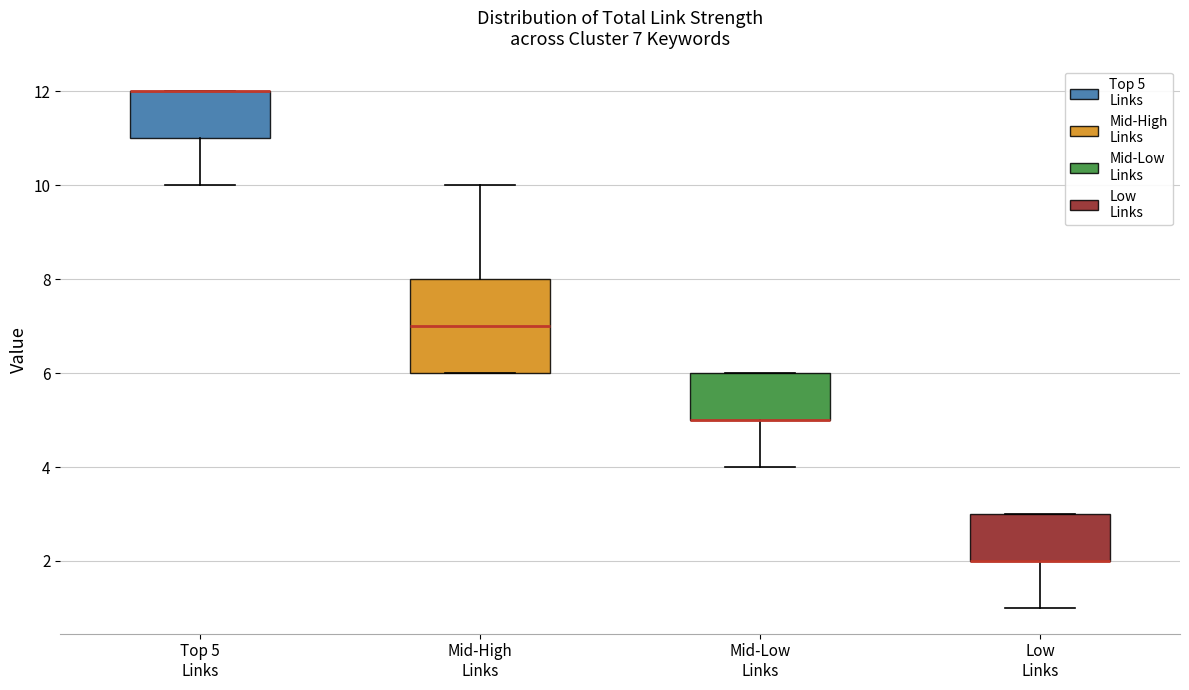

Which box is the tallest, from its lower edge to its upper edge?

Mid-High Links